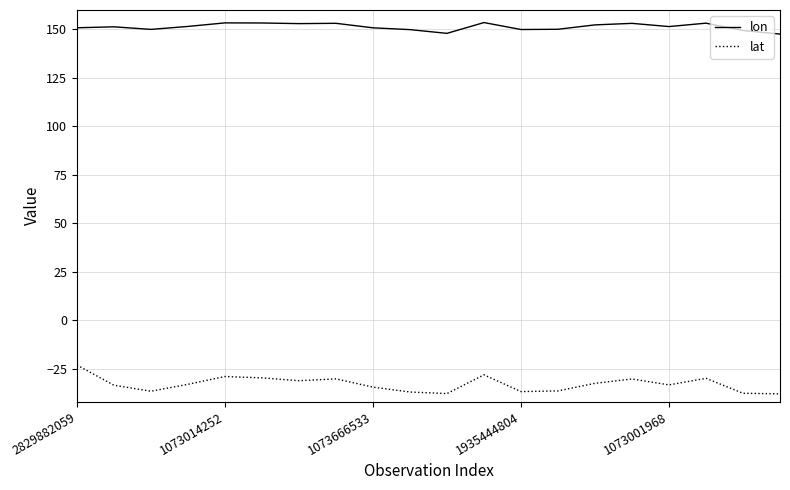

Which series has the widest spread of values?

lat